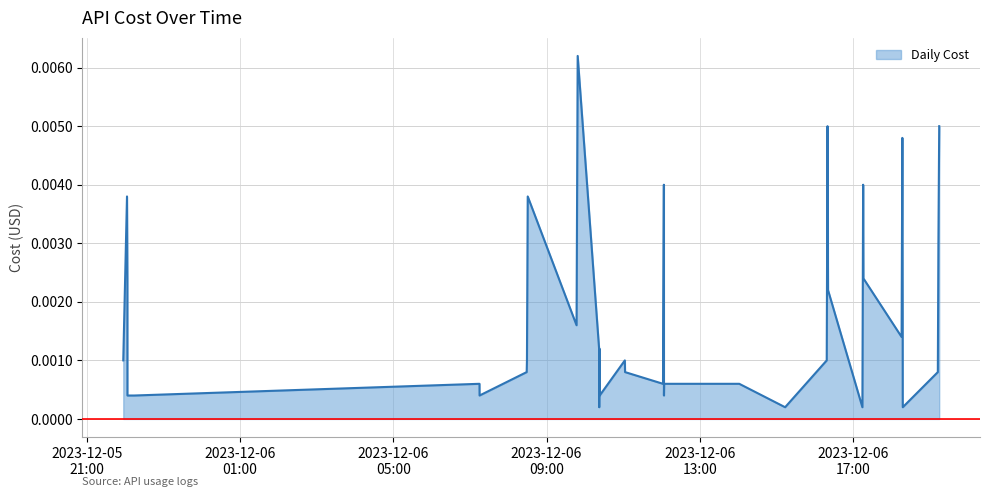

What is the label of the 29th point from the left?

2023-12-06 16:20:45